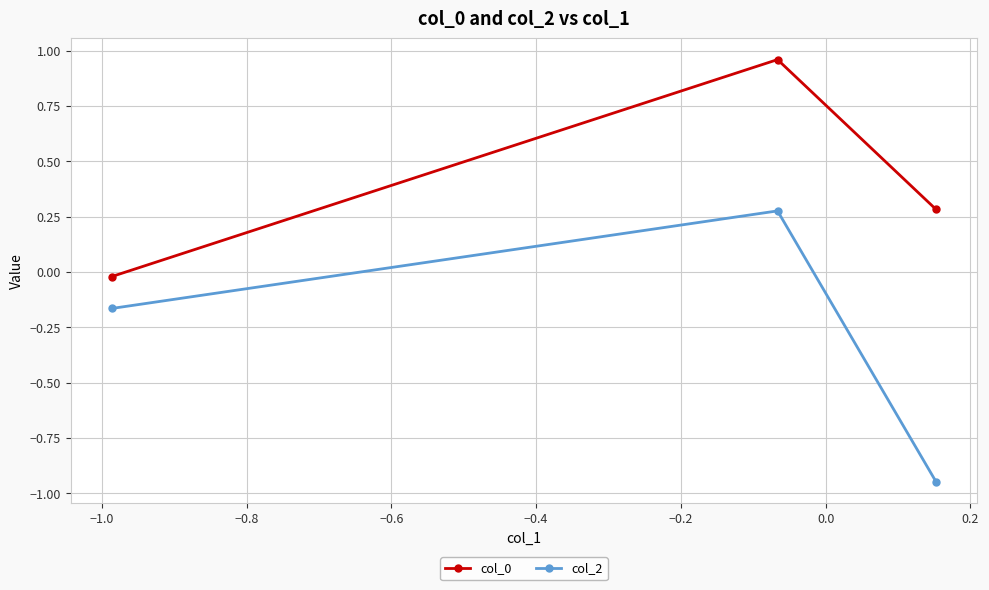

How many data points in col_0 are less than 0?

1